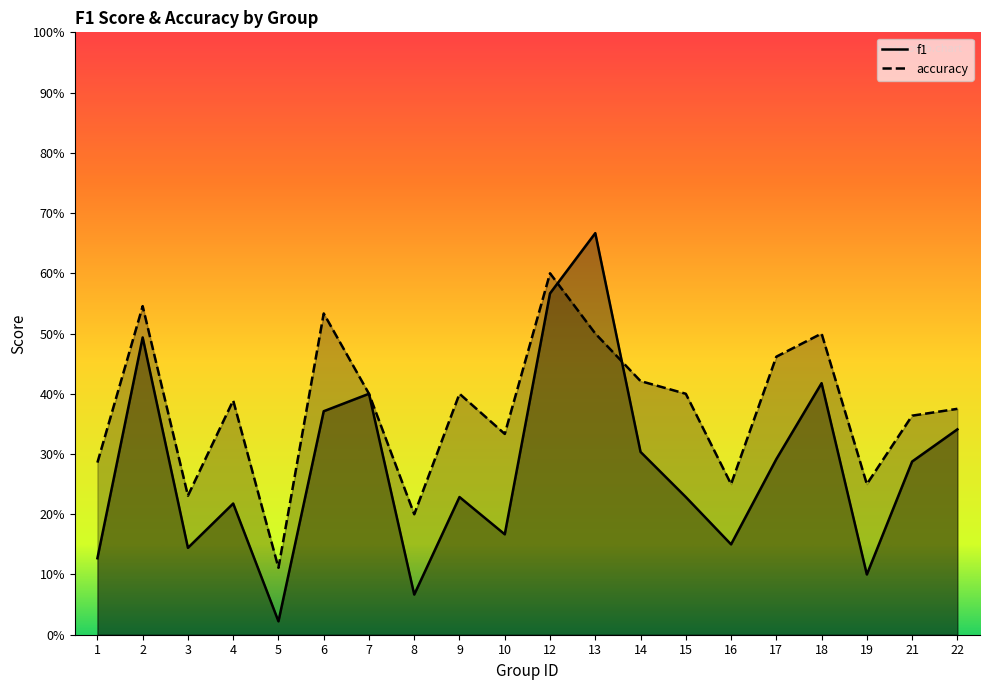

What are all the series names shown in the legend?

f1, accuracy